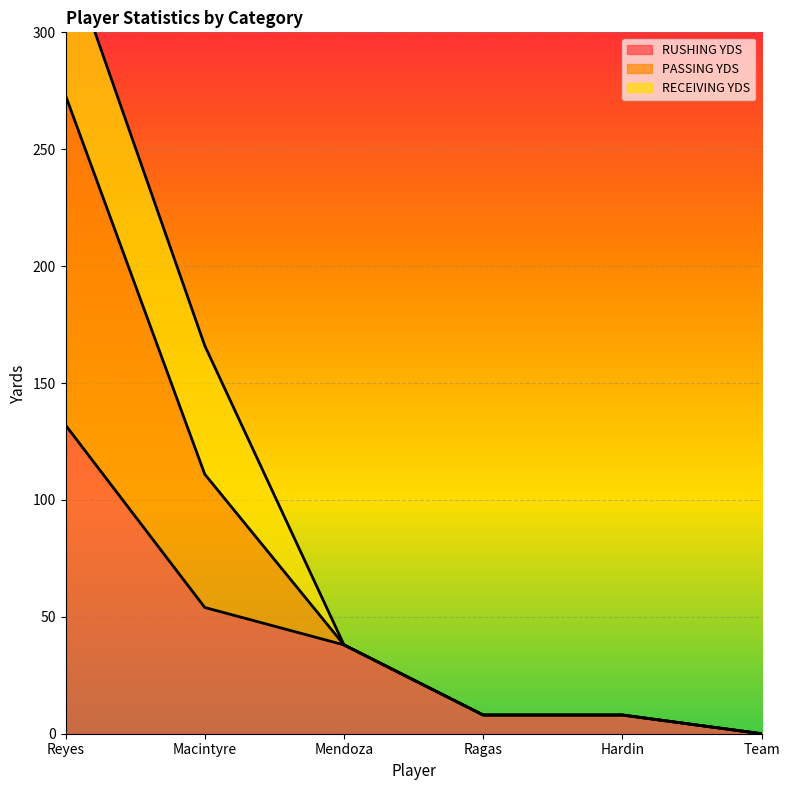

Which label corresponds to the largest value in the chart?

Reyes